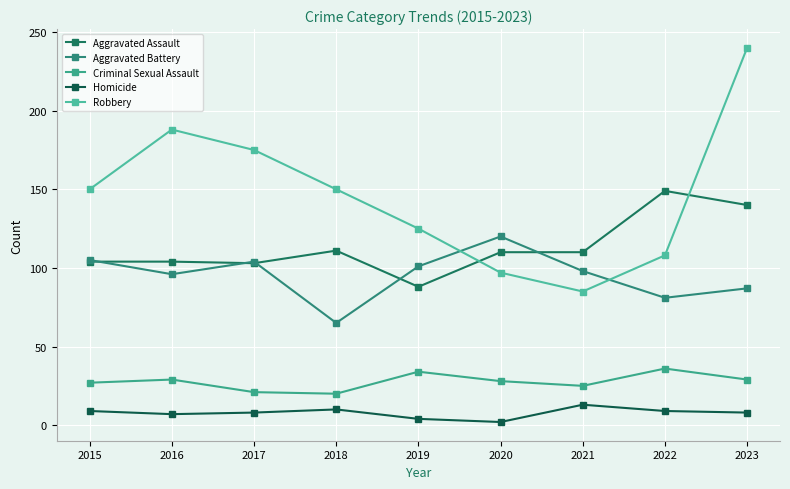

Which series has the largest total across all categories?

Robbery